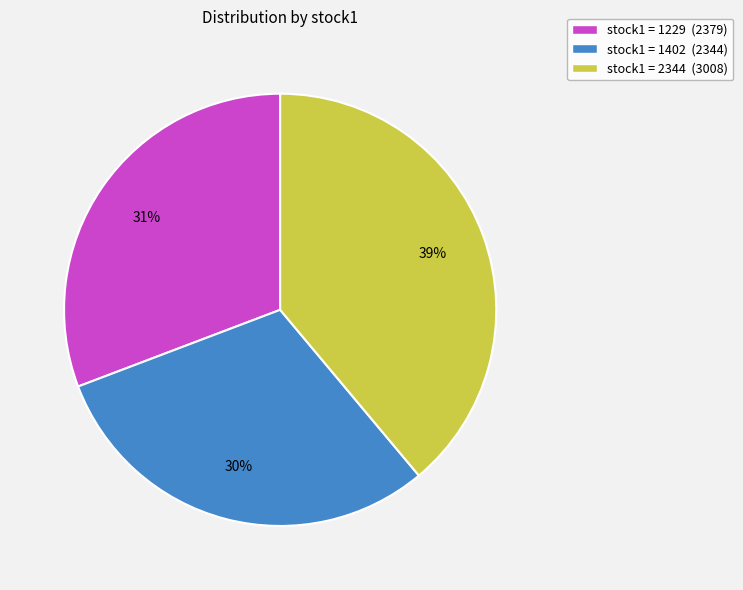

Is there any slice that represents more than half of the pie?

No